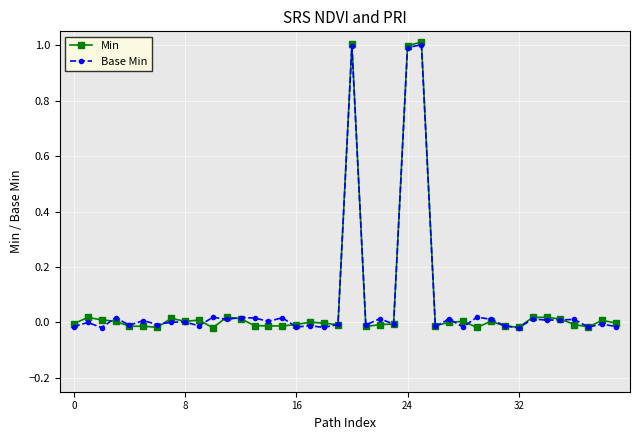

What is the difference between the maximum and minimum values in the Min series?

1.0